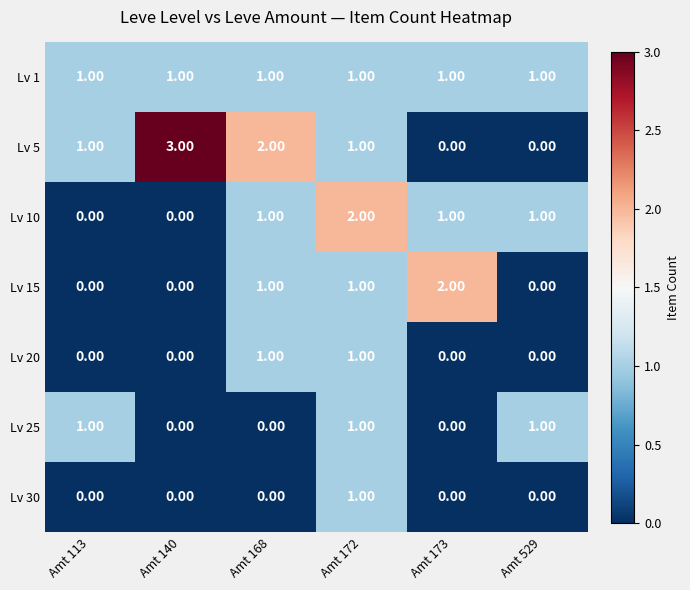

At which category is the sum across all series the highest?

Amt 172